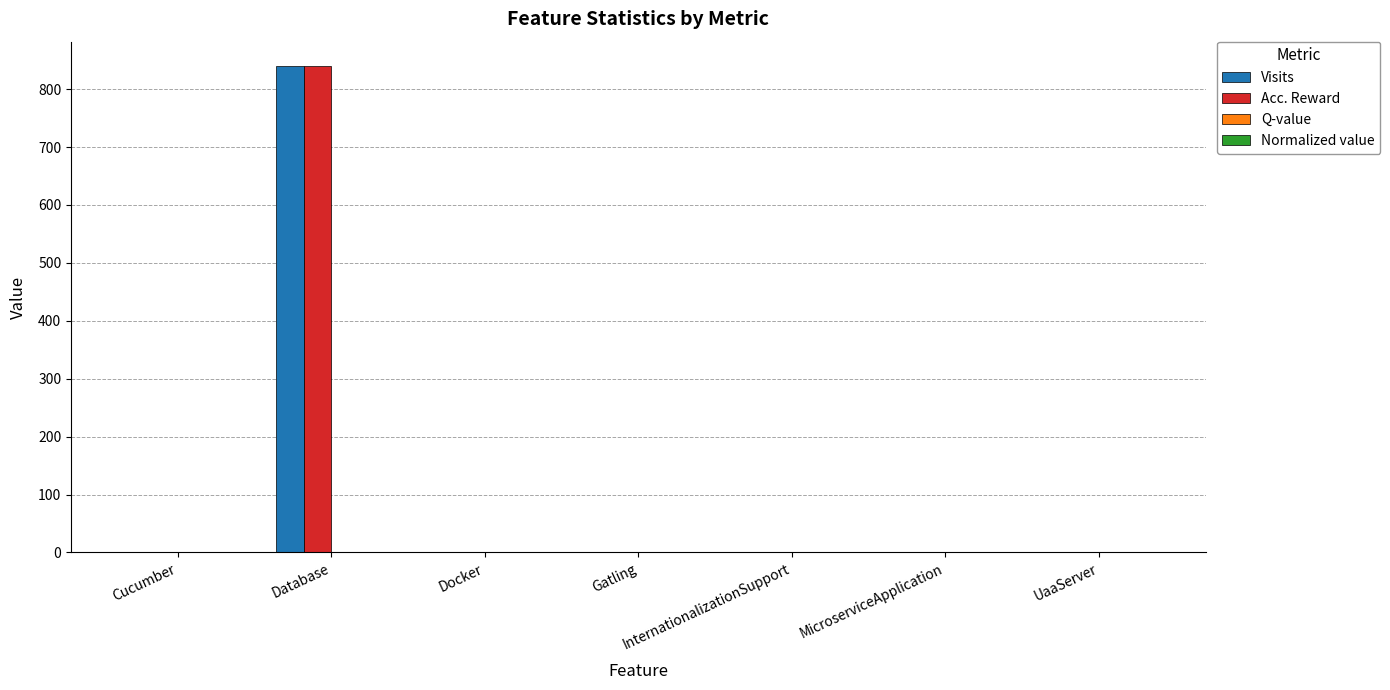

At which category is the sum across all series the highest?

Database